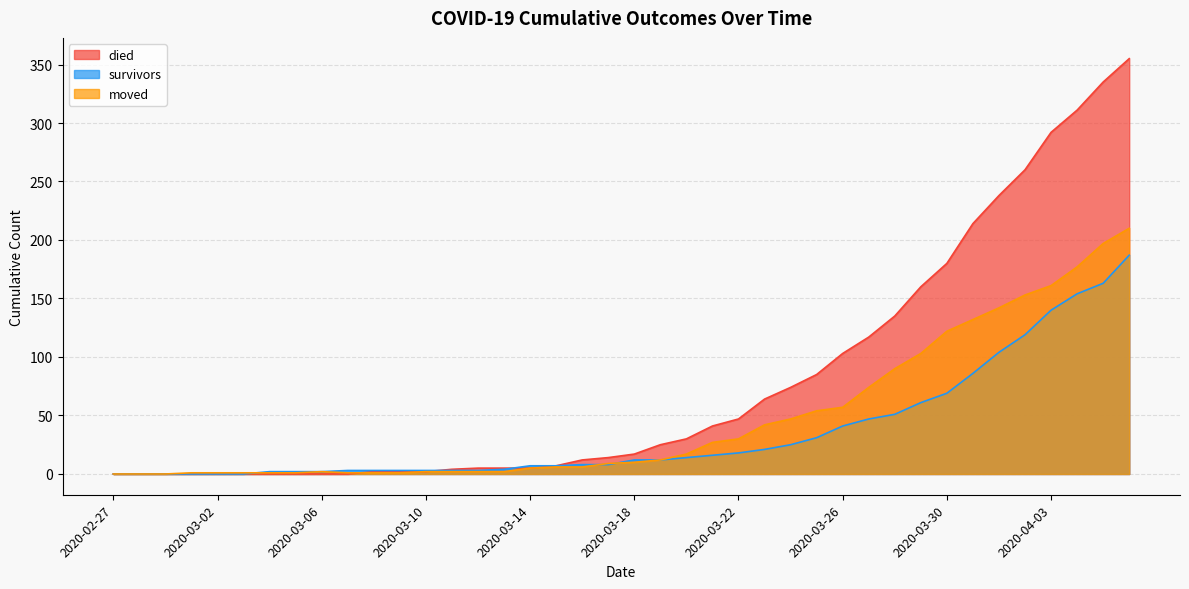

At which label does moved first exceed 10?

2020-03-19